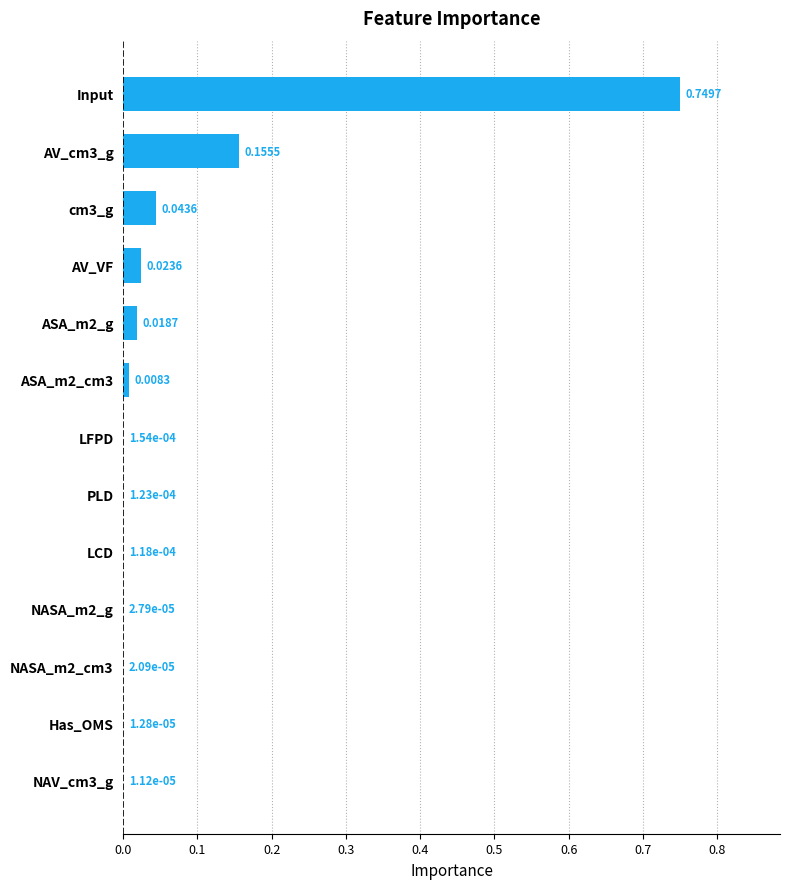

Which has a higher value, ASA_m2_cm3 or PLD?

ASA_m2_cm3